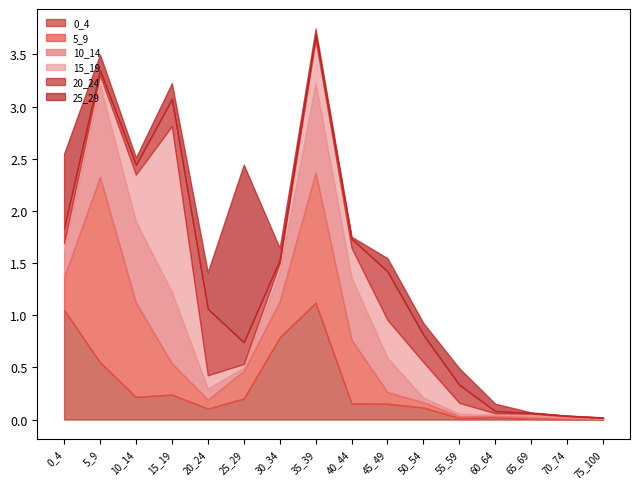

At which label does 15_19 reach its minimum?

75_100